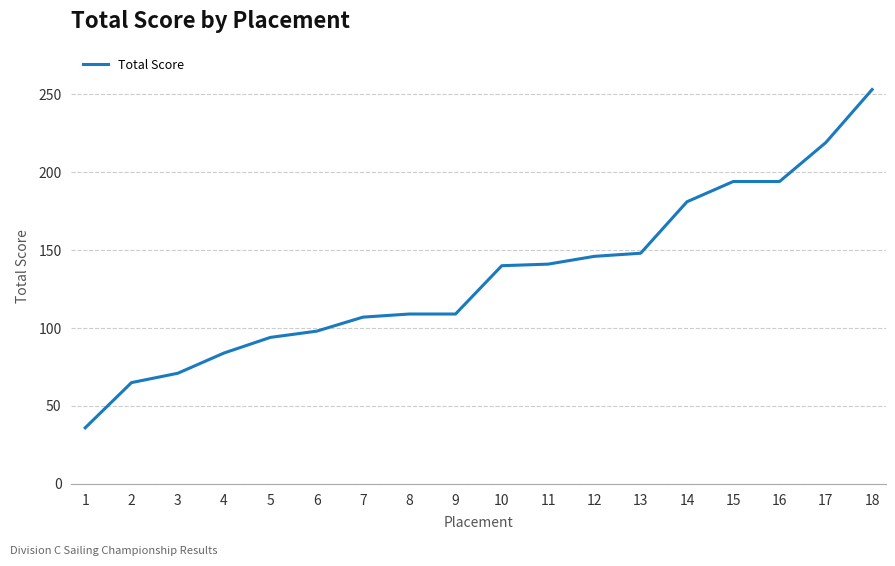

The value at 1 is 36. True or false?

True